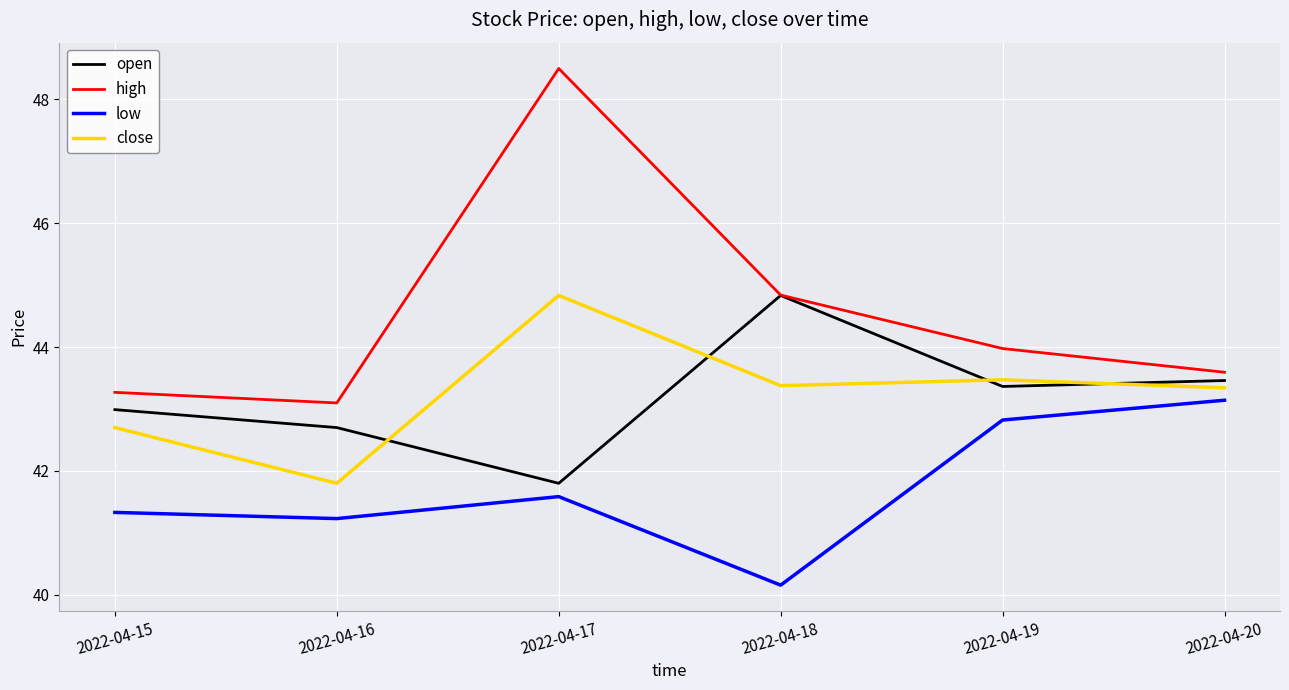

True or false: close and low cross at least once.

False